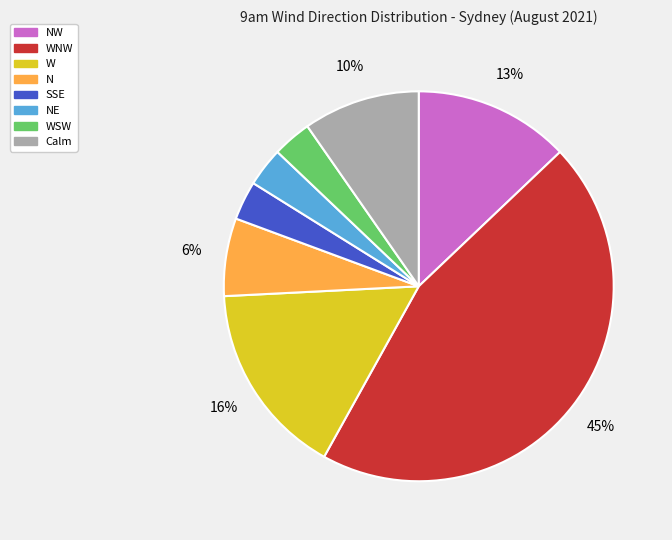

Does SSE represent more than half of the total?

No